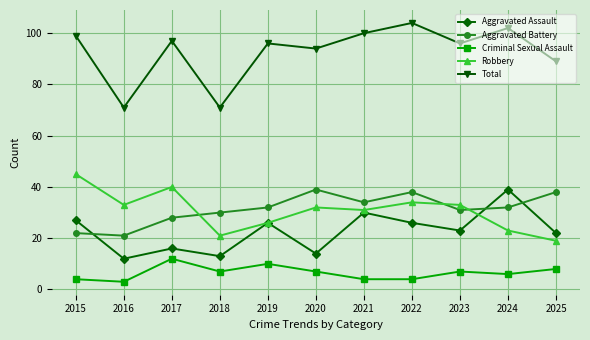

What is the sum of all Robbery values?

337